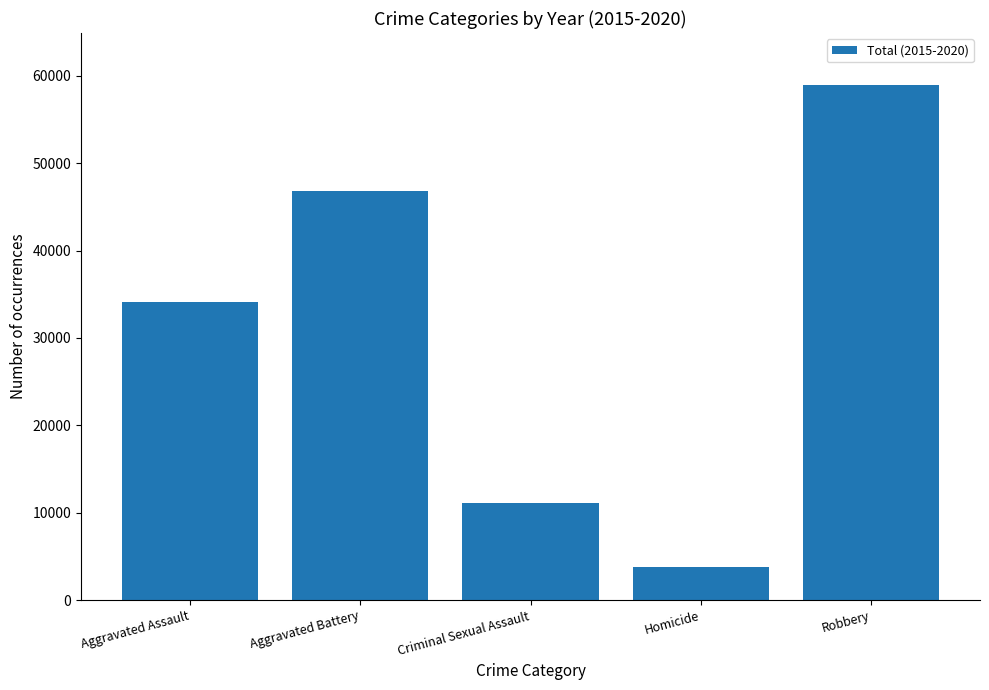

How many series are shown in this chart?

1